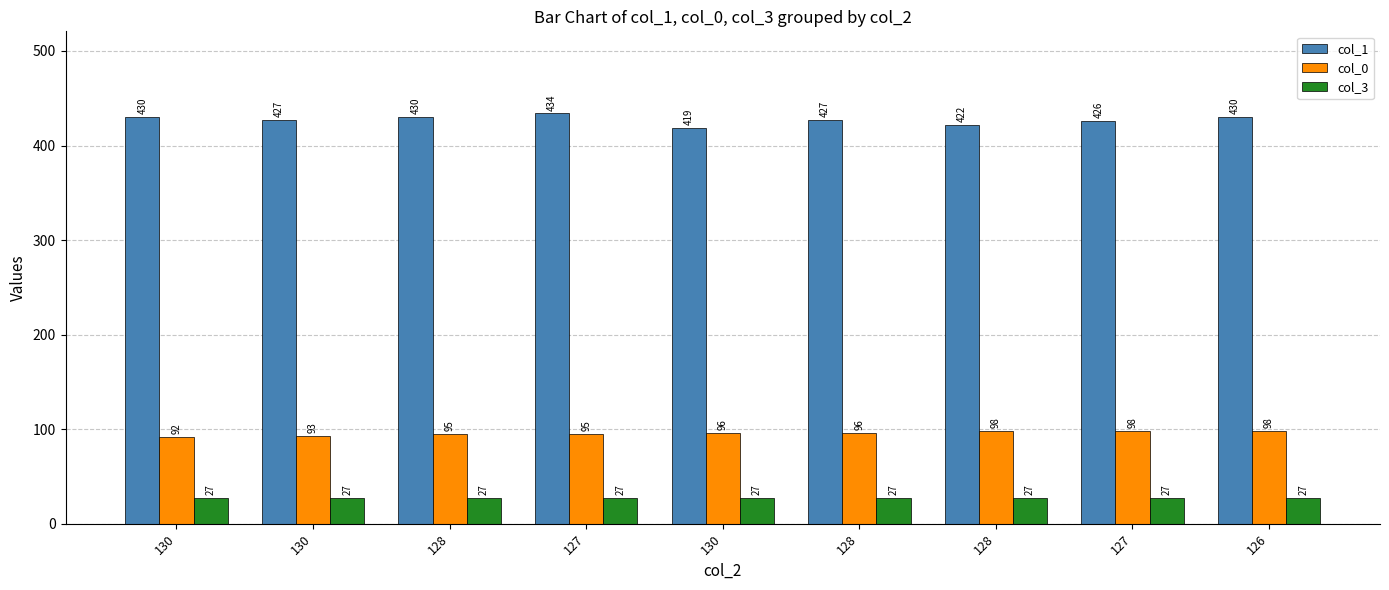

How many categories are shown in the chart?

9